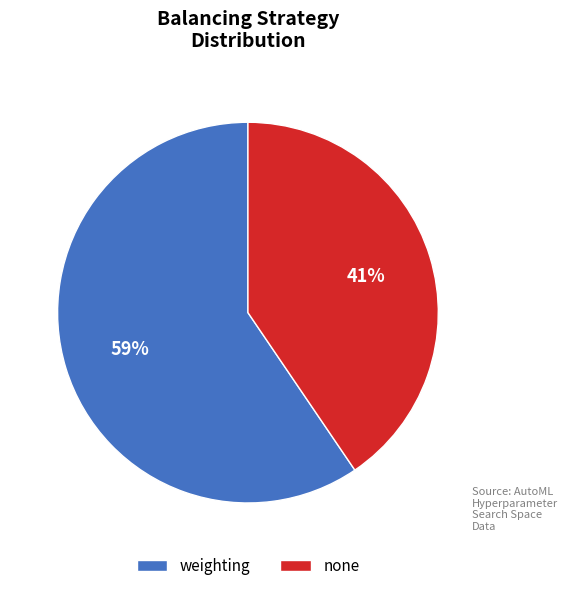

To the nearest percent, what portion does none represent?

41%